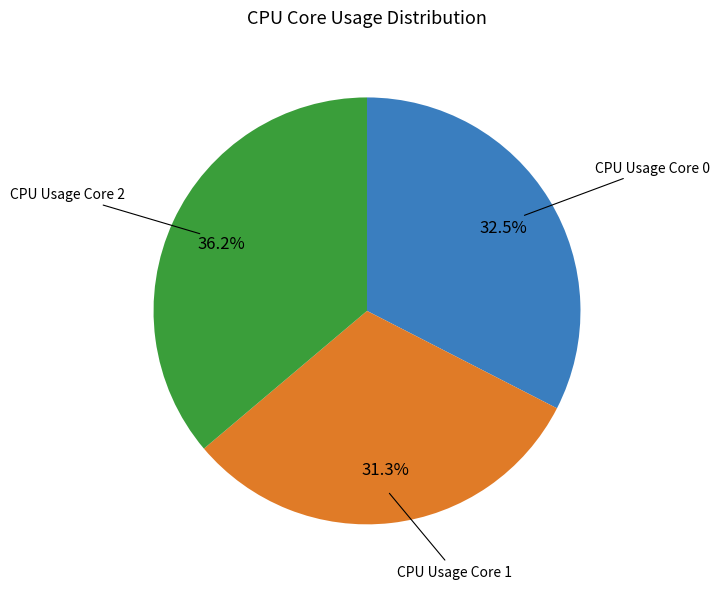

To the nearest percent, what is the average slice percentage?

33%